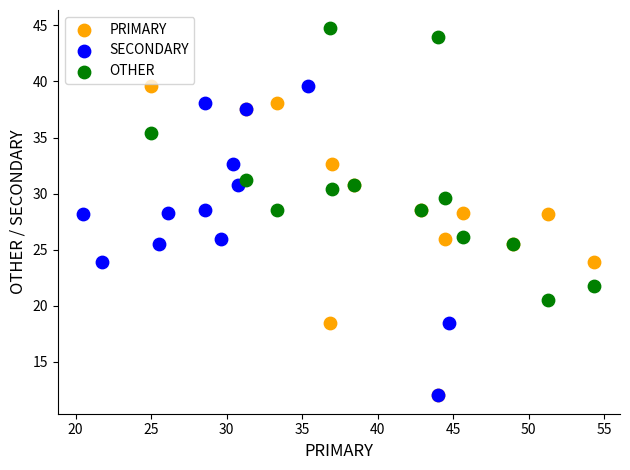

Which series reaches the maximum Y coordinate?

OTHER